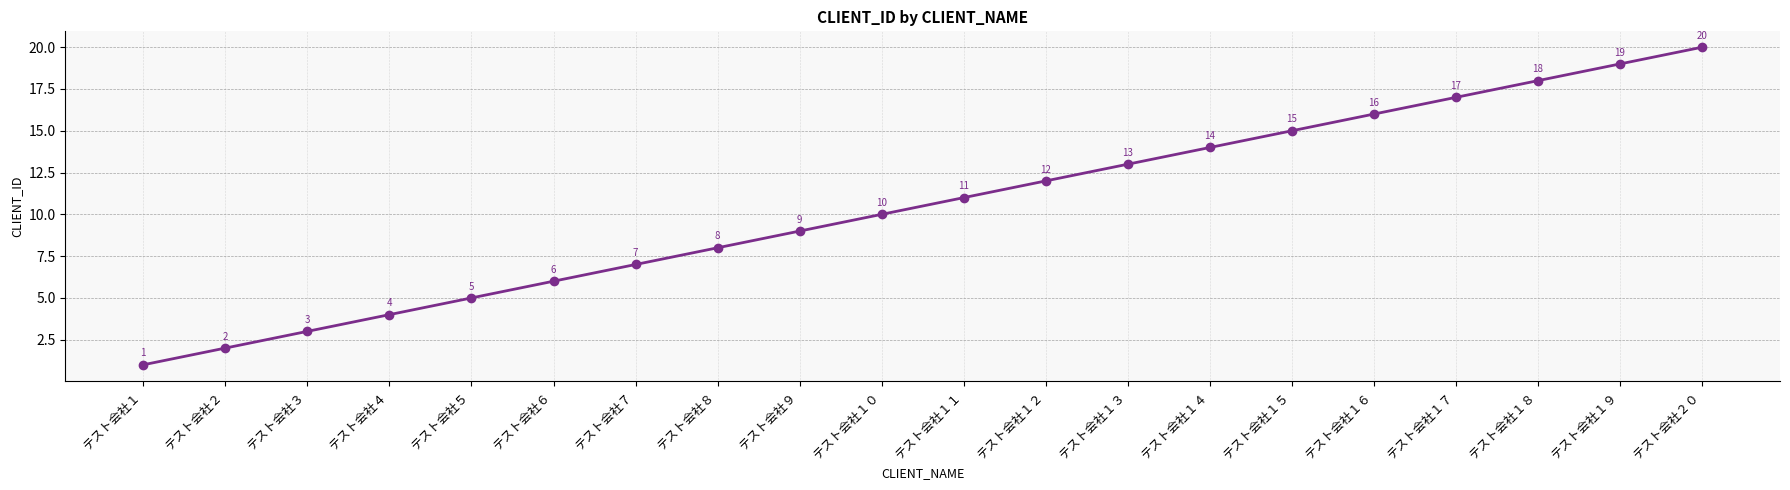

How many lines are shown in the chart?

1